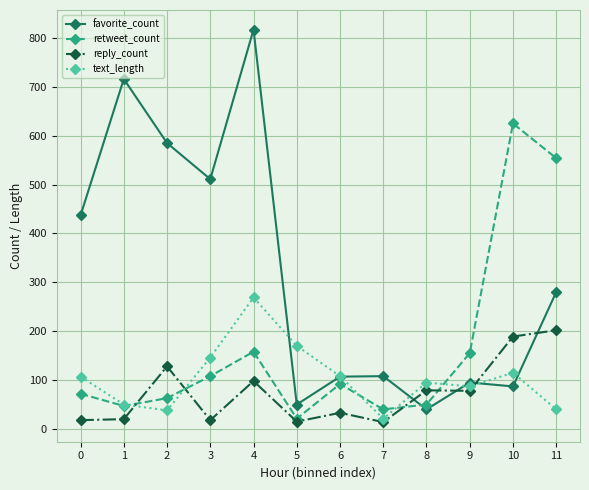

What is the difference between the second highest and second lowest values in the retweet_count series?

514